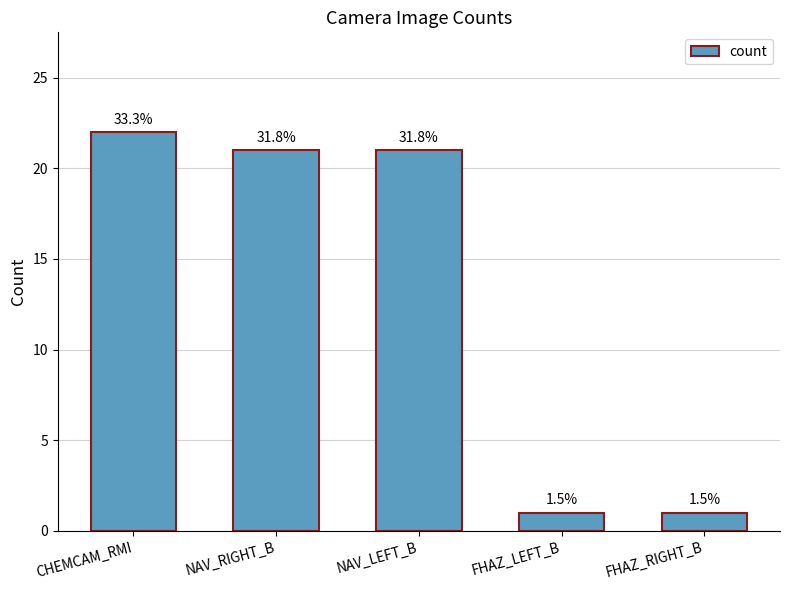

Reading right to left, list all the values displayed in this chart.

1	1	21	21	22